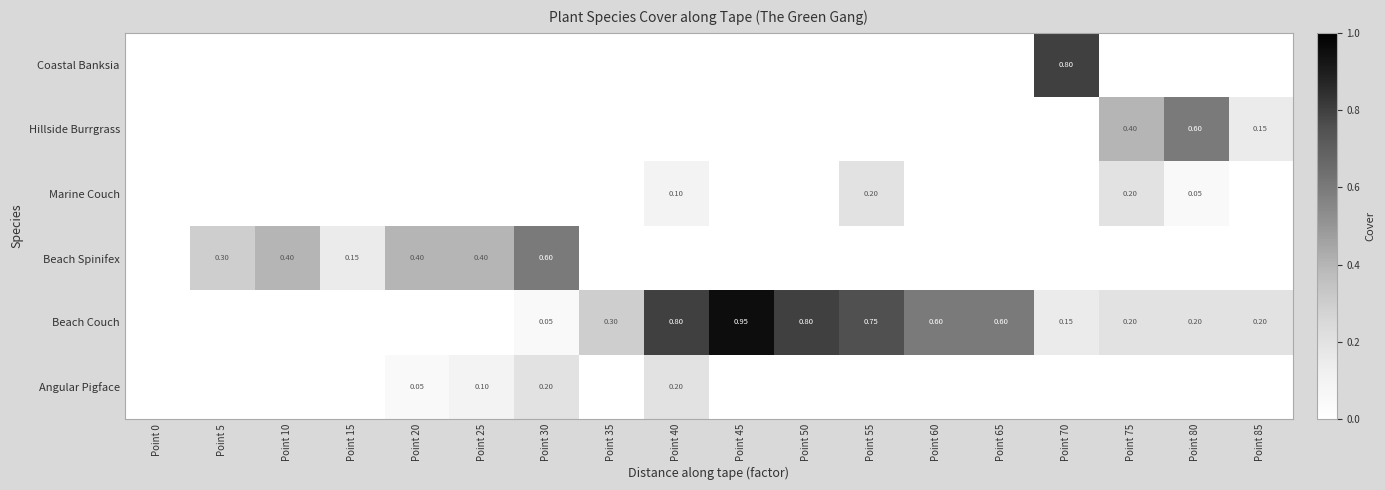

Is the value of Beach Couch at Point 75 greater than the value of Beach Spinifex at Point 20?

No